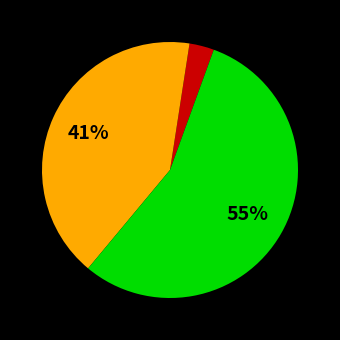

To the nearest percent, what is the average slice percentage?

33%